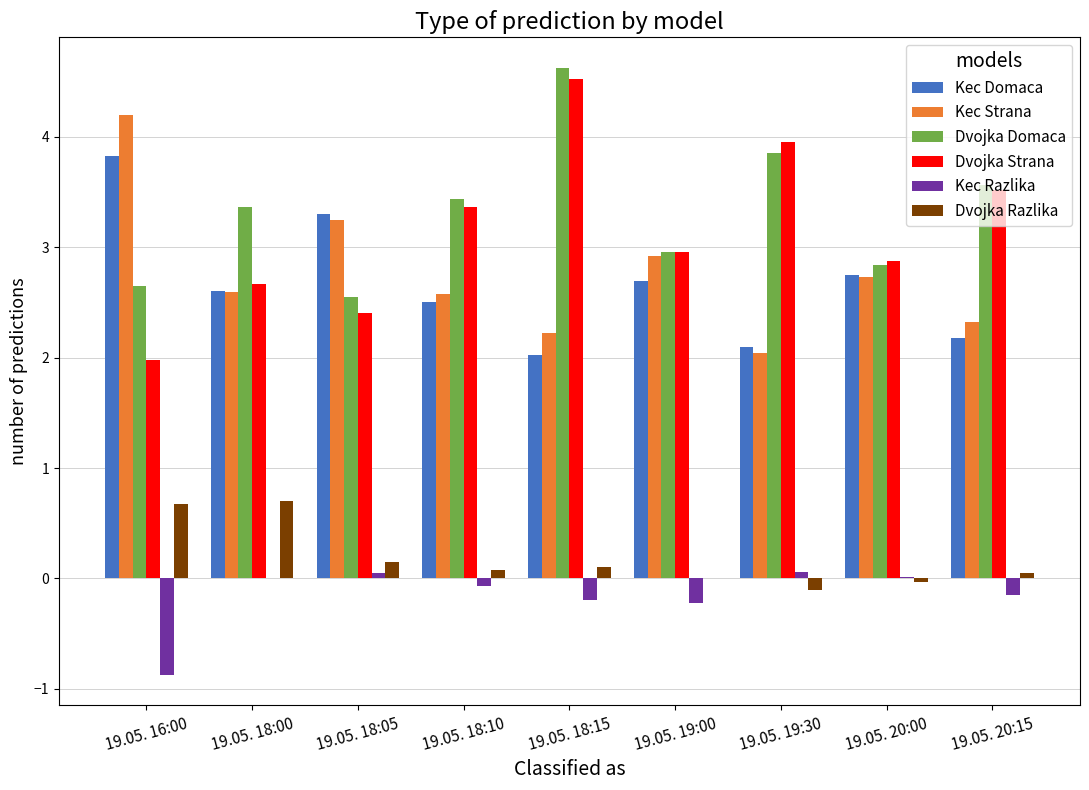

What is the spread (max minus min) of values at 19.05. 18:00?

3.4